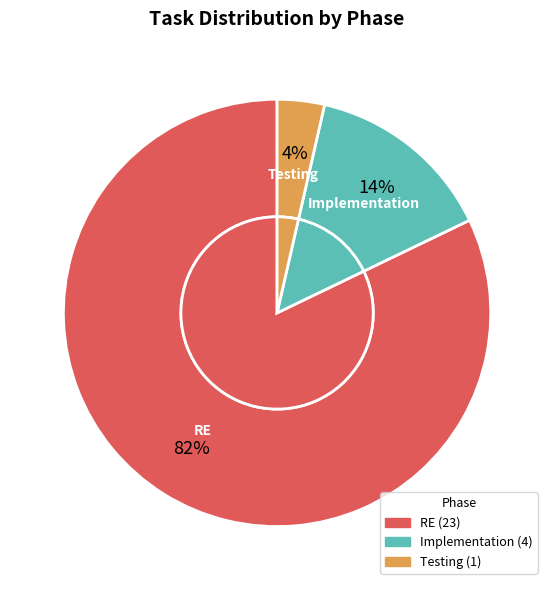

To the nearest percent, what percentage of the pie is Testing?

4%